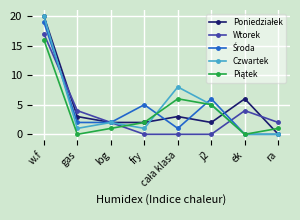

At which category does Czwartek reach its first local peak?

log